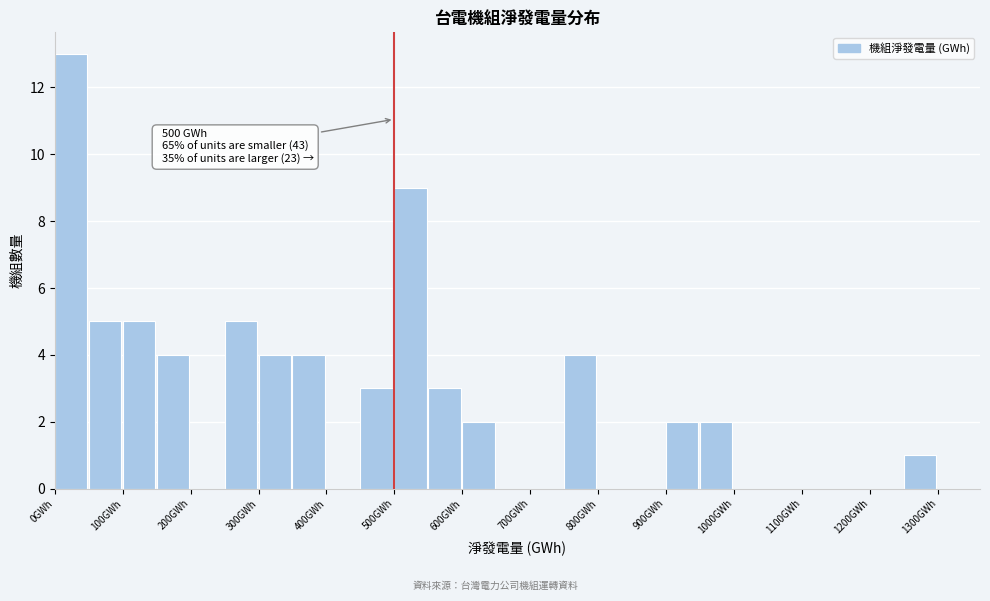

Which range on the x-axis has the tallest bar?

0 to 50